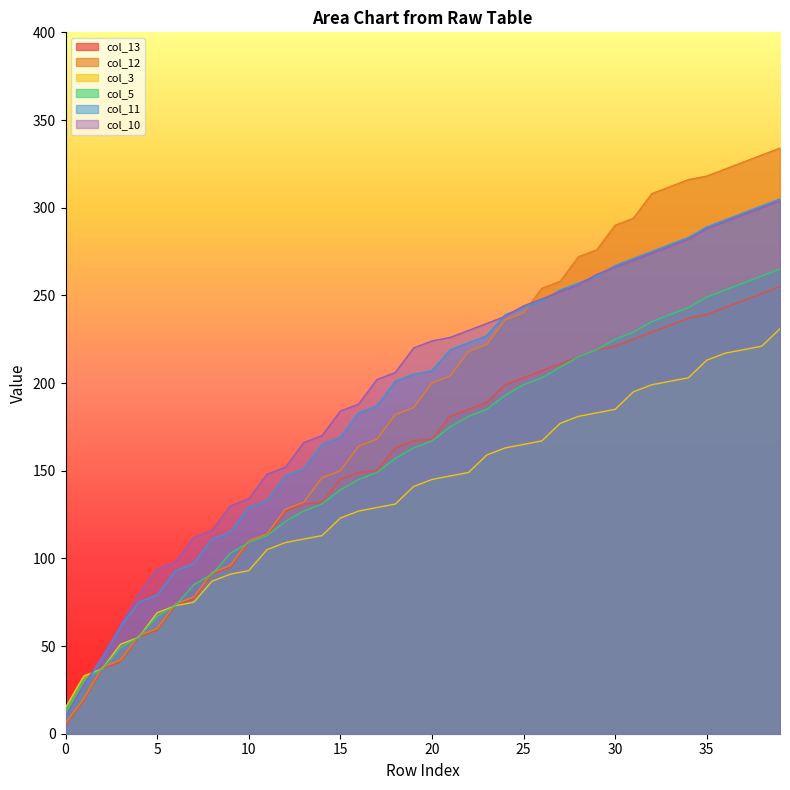

True or false: col_13 has a value of 181 at 13.

False